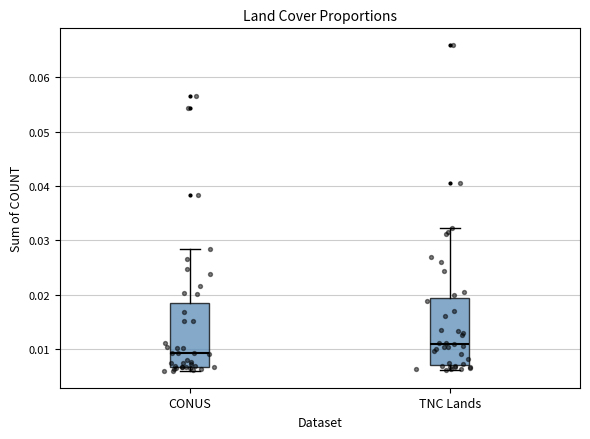

Which box's median line is the lowest?

CONUS